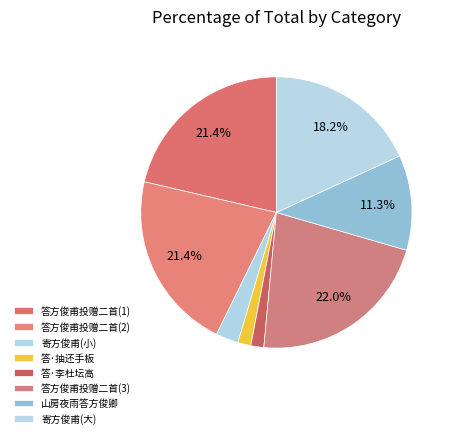

Does any single category account for the majority?

No